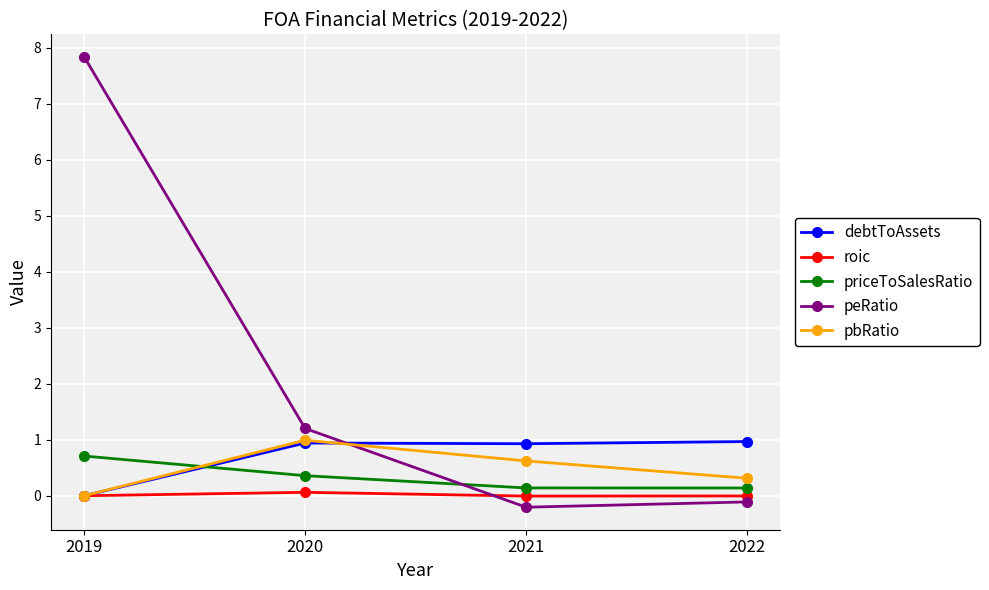

What is the greatest value displayed?

7.8